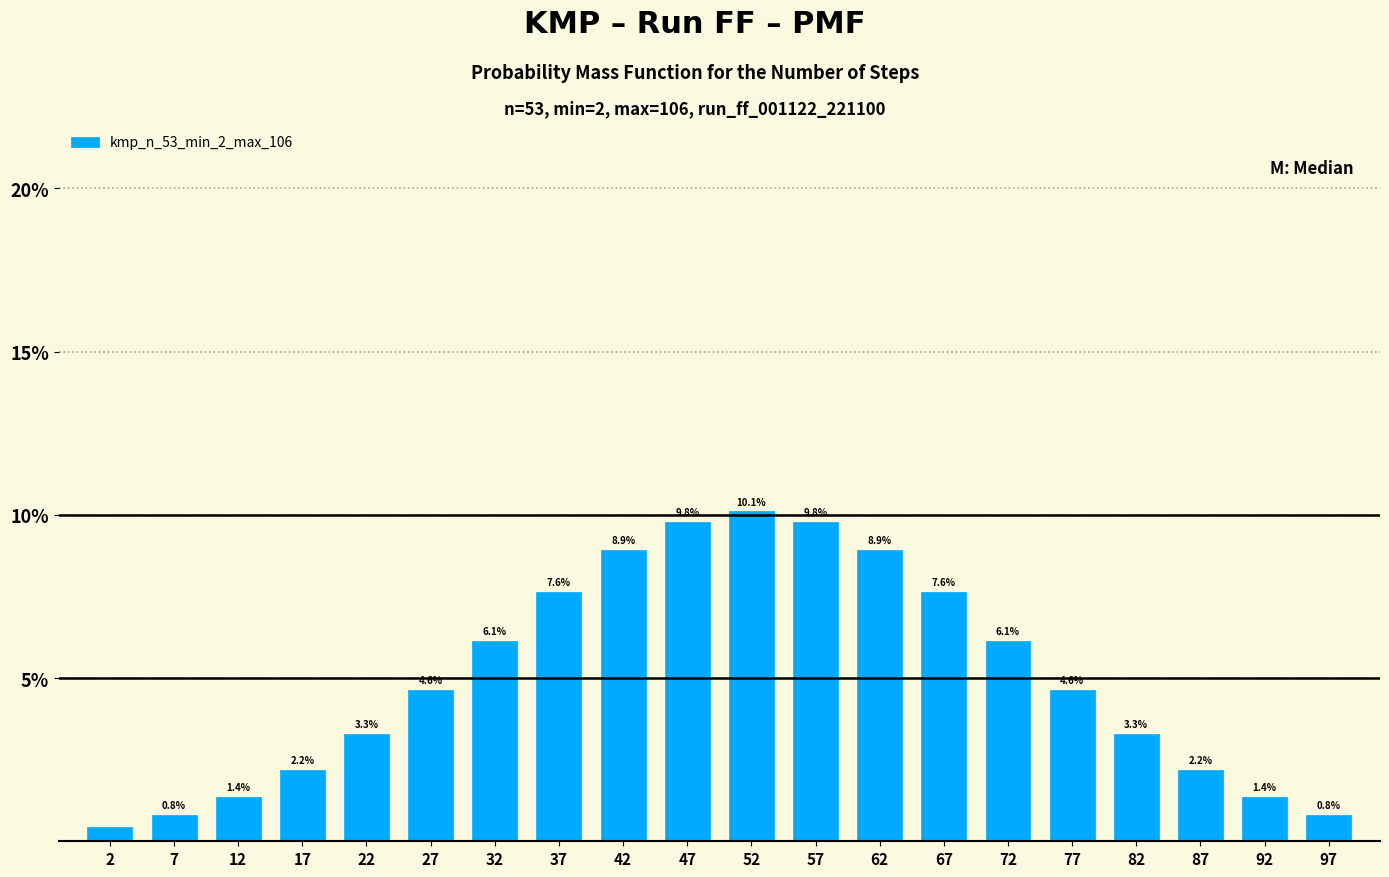

The chart shows a value of 1.4 at 12. True or false?

True